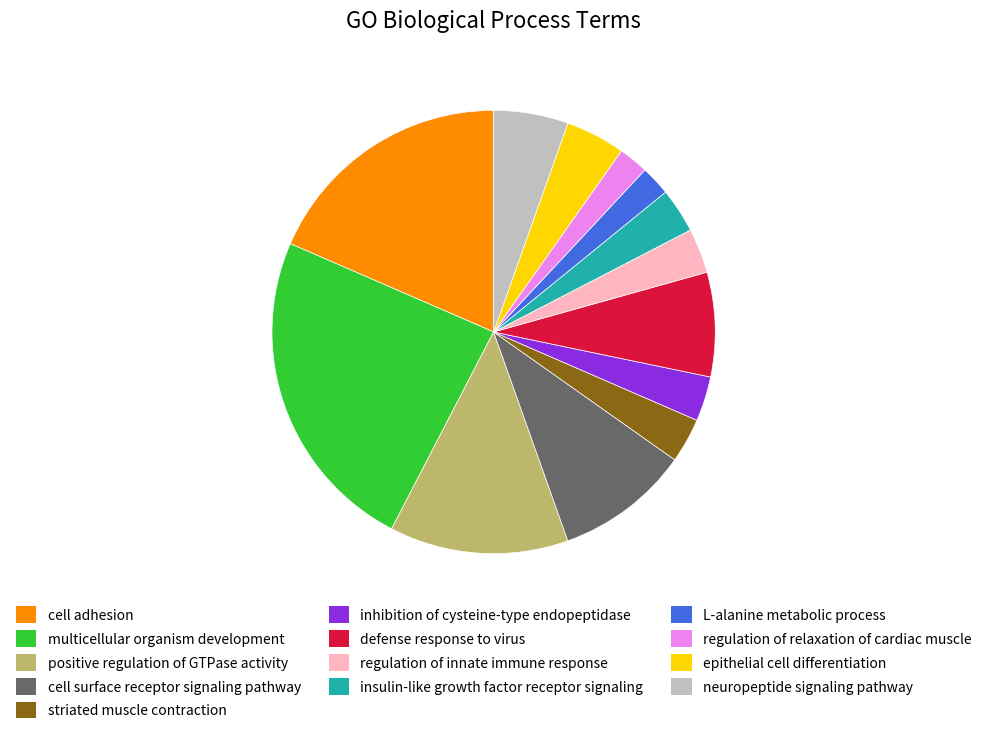

True or false: epithelial cell differentiation accounts for 15% of the total.

False